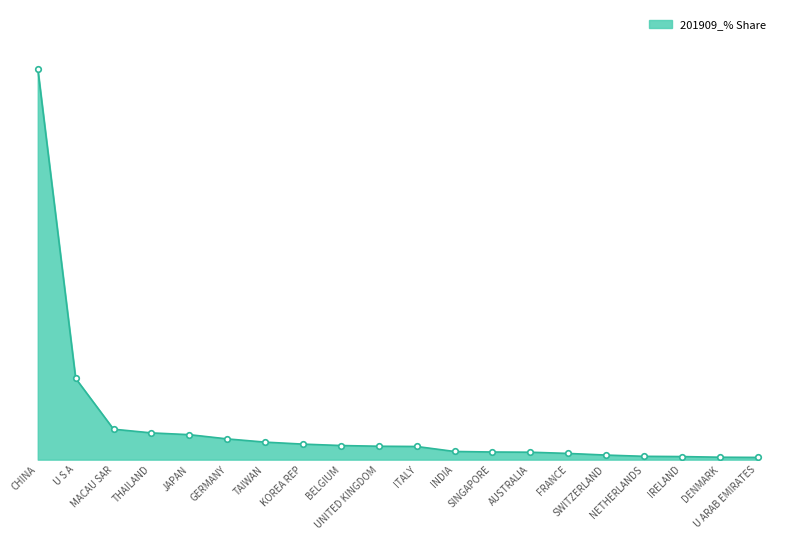

Is this an area chart (filled region under the line)?

Yes